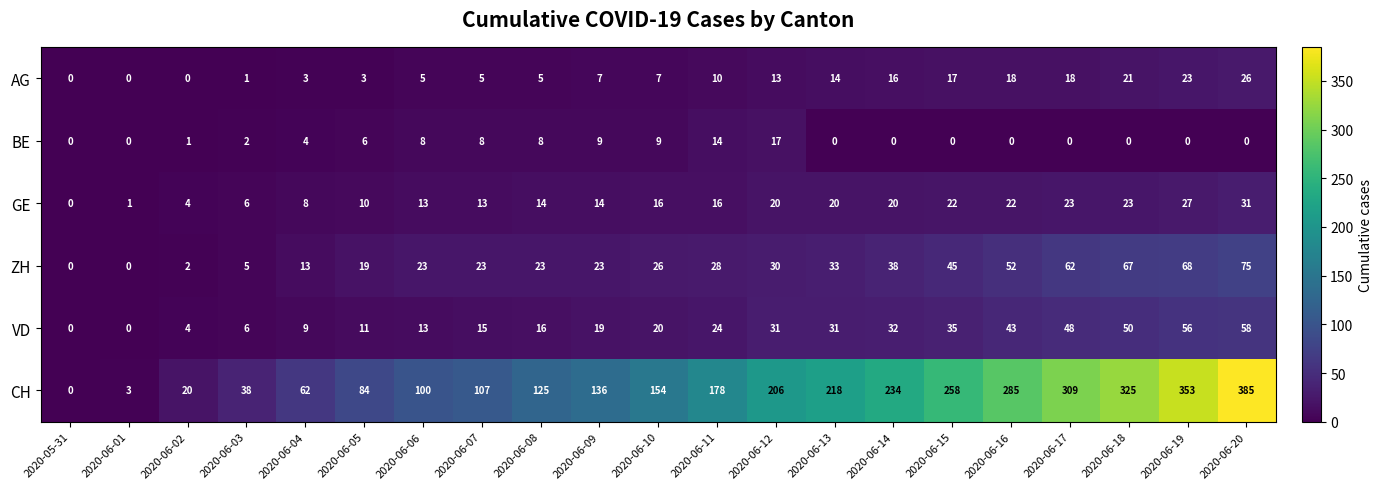

Which series changed the most between 2020-06-05 and 2020-06-19?

CH